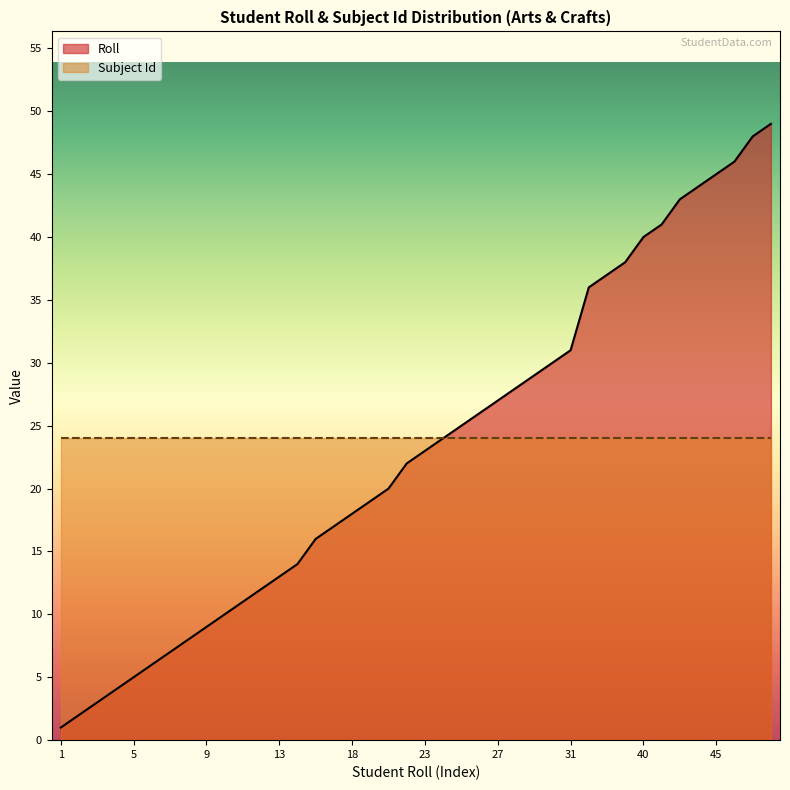

Reading left to right, extract all data points from this chart.

1=1	2=2	3=3	4=4	5=5	6=6	7=7	8=8	9=9	10=10	11=11	12=12	13=13	14=14	16=16	17=17	18=18	19=19	20=20	22=22	23=23	24=24	25=25	26=26	27=27	28=28	29=29	30=30	31=31	36=36	37=37	38=38	40=40	41=41	43=43	44=44	45=45	46=46	48=48	49=49